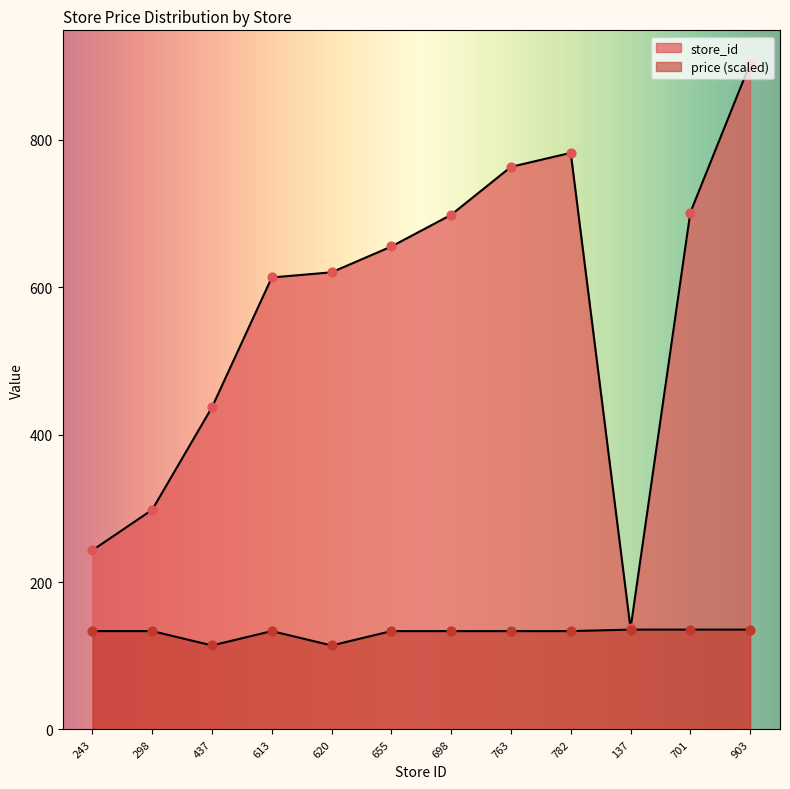

Which series has the largest Y range (max minus min)?

store_id